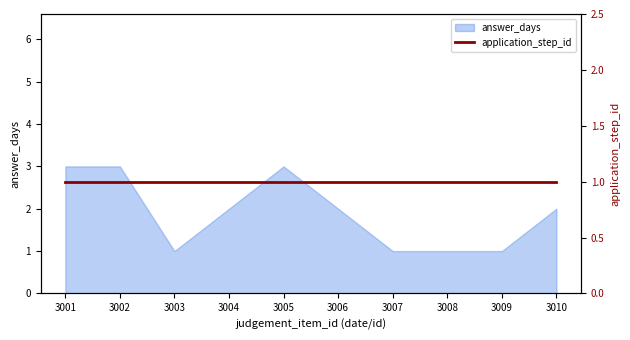

Where does the data first go above 2?

3001